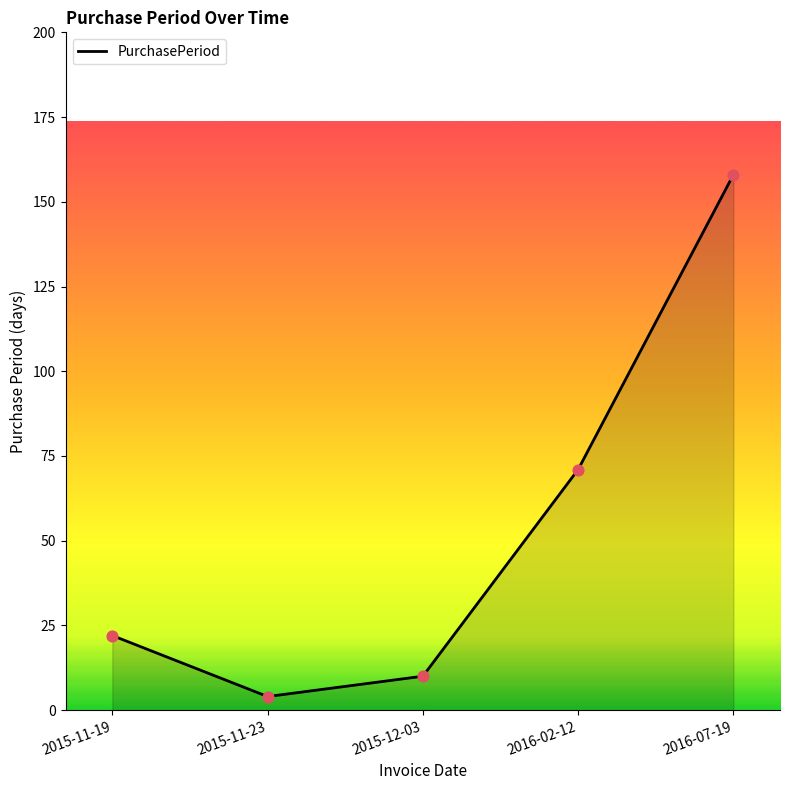

Approximately how many times larger is the value at 2015-11-19 compared to 2015-12-03?

2.2